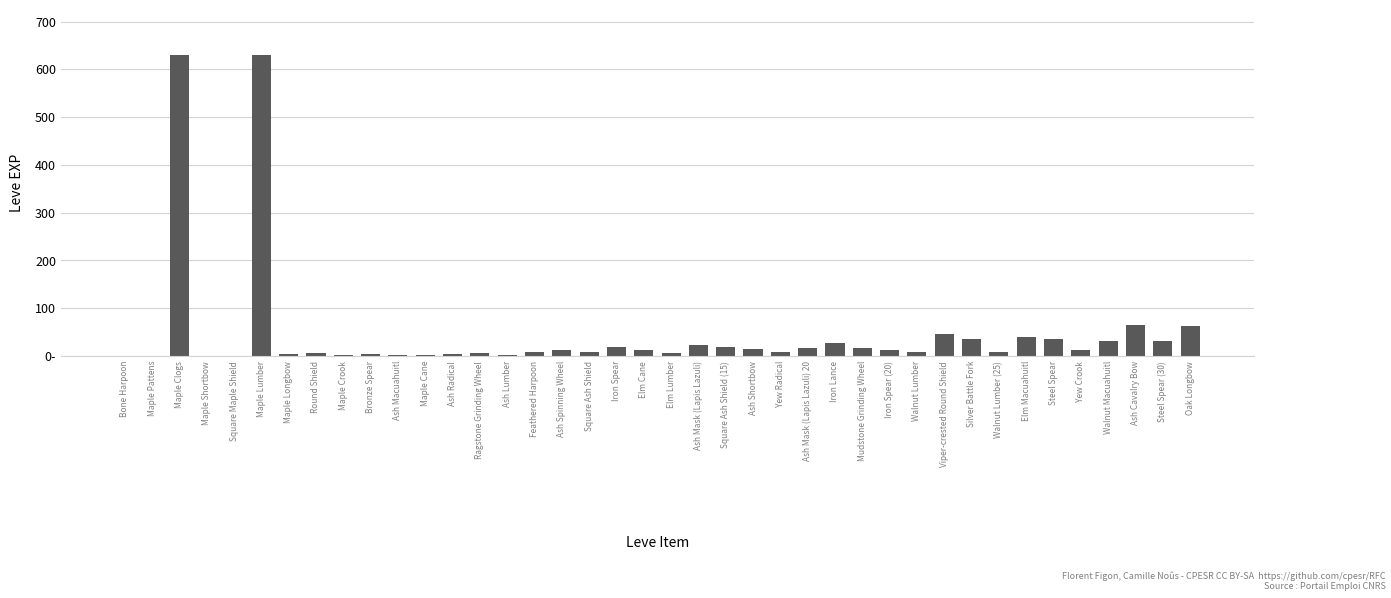

What is the greatest value displayed?

630